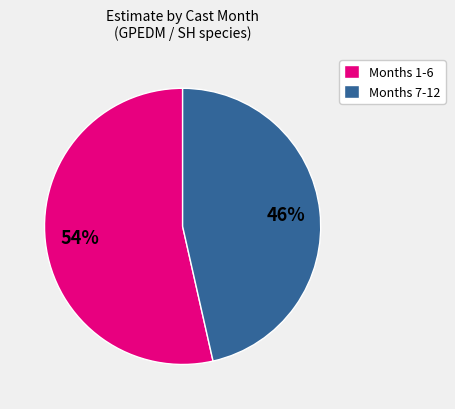

To the nearest percent, what percentage of the pie is Months 7-12?

46%